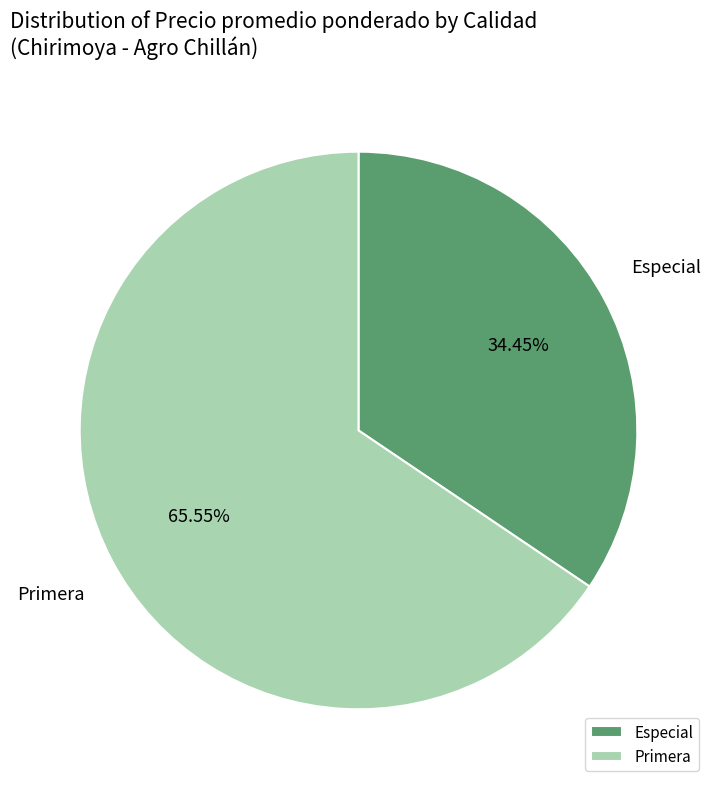

Does any single category account for the majority?

Yes